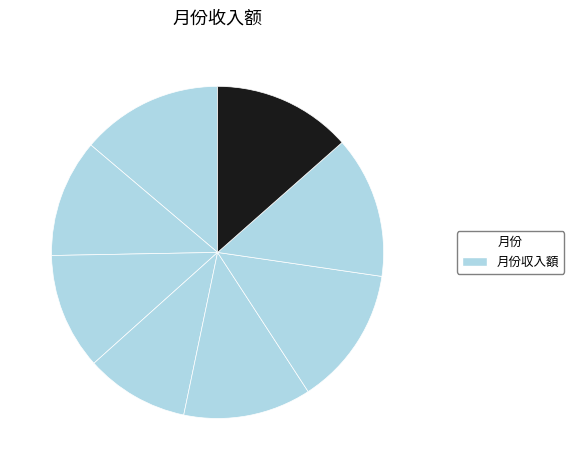

How many segments does this pie chart have?

8